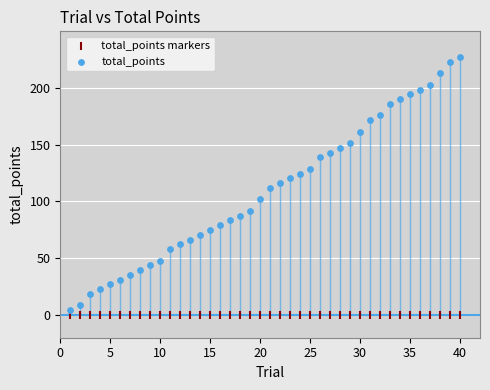

Which series contains the lowest Y value?

total_points markers